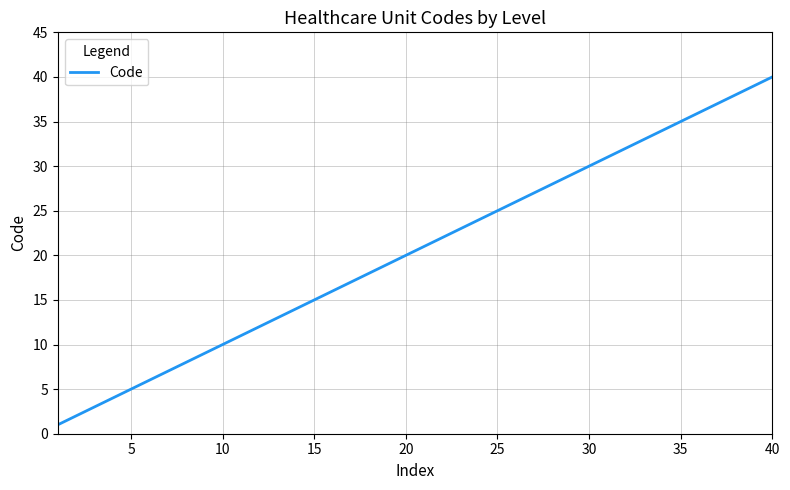

True or false: there are more than 1 points higher than both neighbors.

False